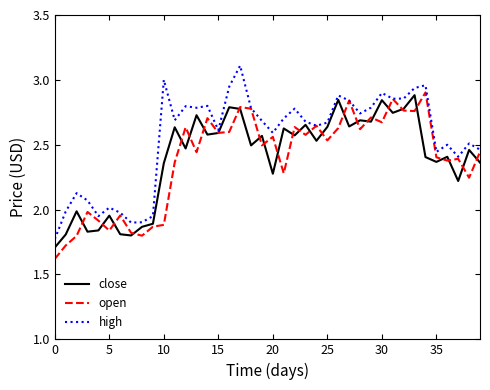

What is the highest value of the high series?

3.1